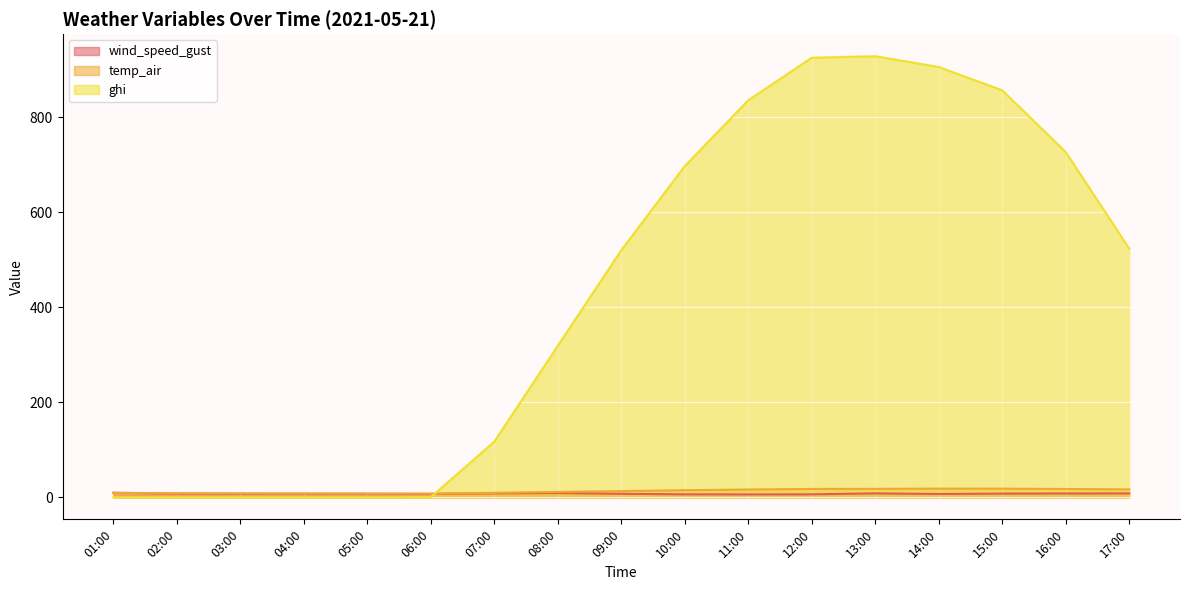

What is the maximum value for temp_air?

18.2